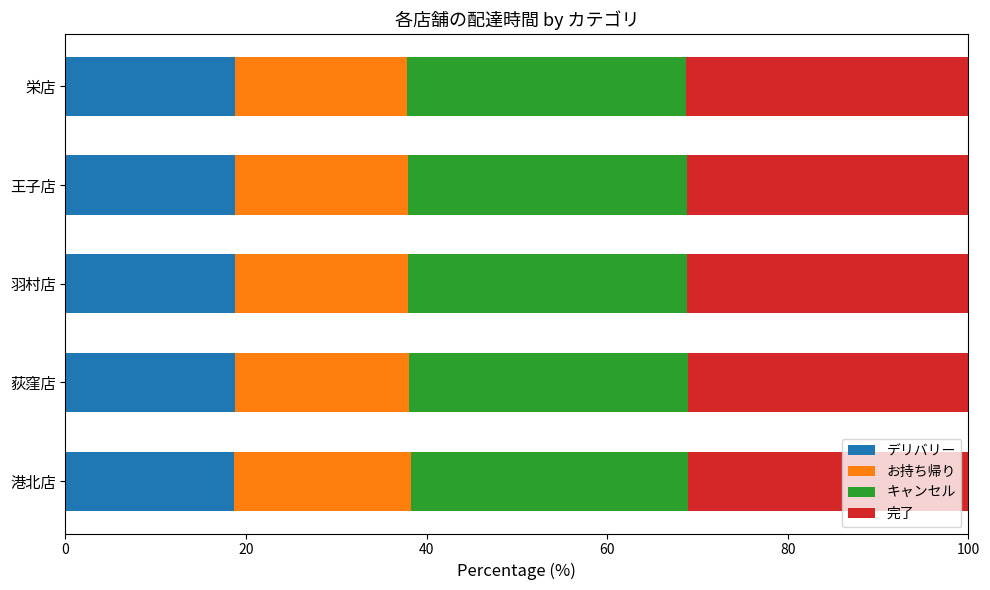

The デリバリー series shows 24.9 at 港北店. True or false?

False